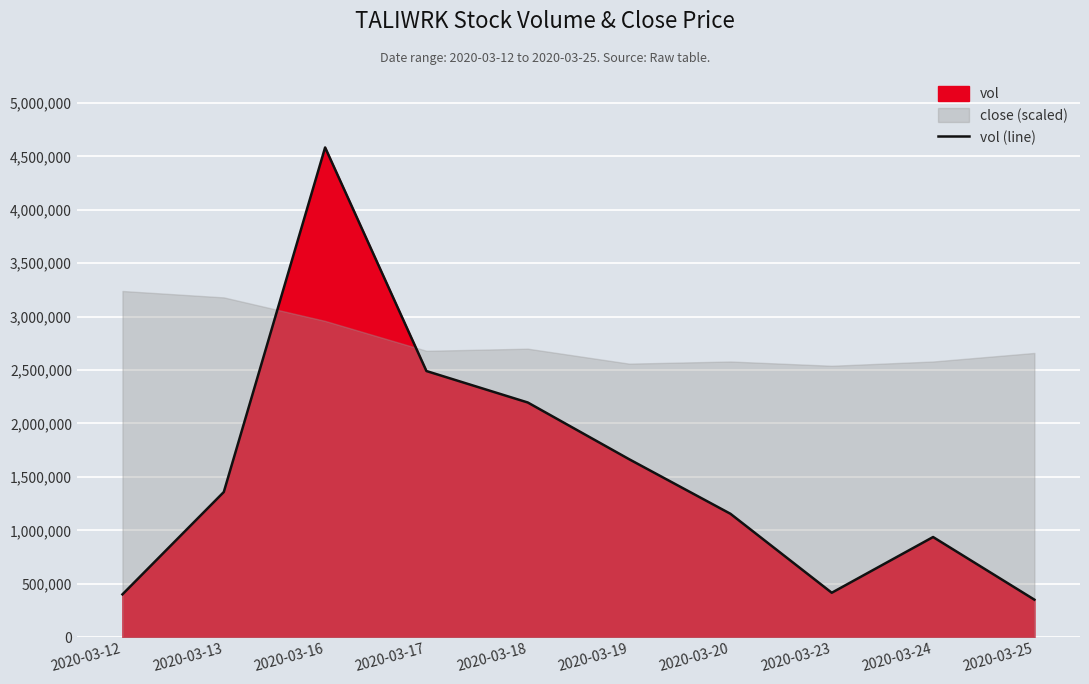

The value at 2020-03-25 is 222427. True or false?

False